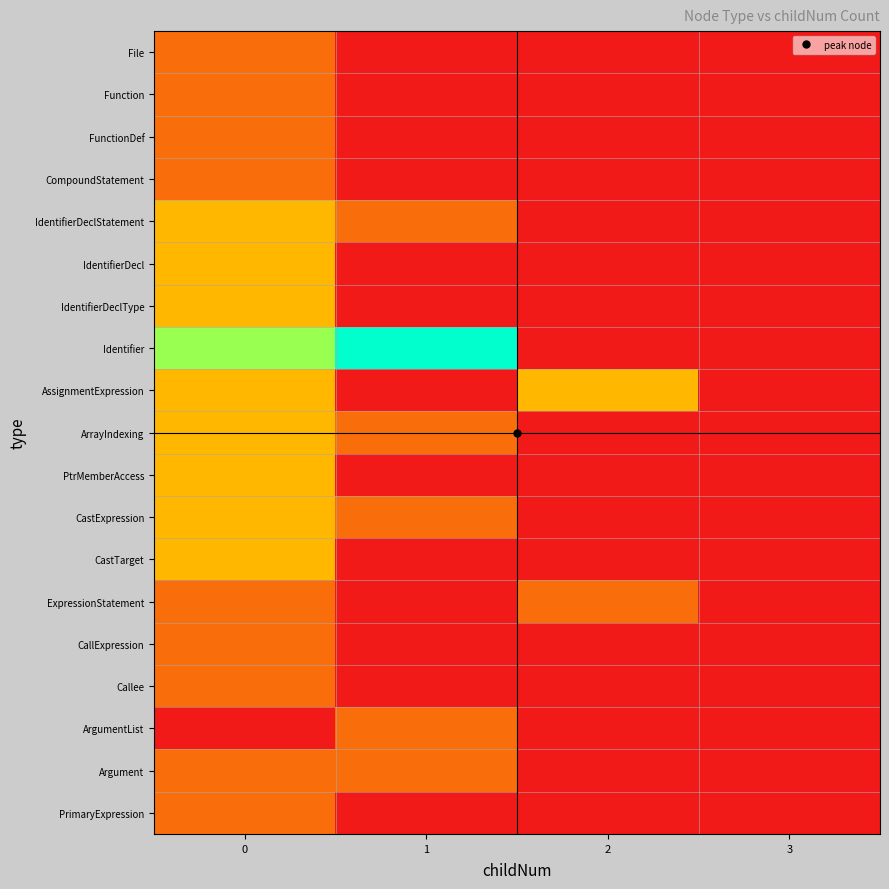

Reading right to left, what are all the values shown in this chart?

File: 3=0	2=0	1=0	0=1
Function: 3=0	2=0	1=0	0=1
FunctionDef: 3=0	2=0	1=0	0=1
CompoundStatement: 3=0	2=0	1=0	0=1
IdentifierDeclStatement: 3=0	2=0	1=1	0=2
IdentifierDecl: 3=0	2=0	1=0	0=2
IdentifierDeclType: 3=0	2=0	1=0	0=2
Identifier: 3=0	2=0	1=5	0=4
AssignmentExpression: 3=0	2=2	1=0	0=2
ArrayIndexing: 3=0	2=0	1=1	0=2
PtrMemberAccess: 3=0	2=0	1=0	0=2
CastExpression: 3=0	2=0	1=1	0=2
CastTarget: 3=0	2=0	1=0	0=2
ExpressionStatement: 3=0	2=1	1=0	0=1
CallExpression: 3=0	2=0	1=0	0=1
Callee: 3=0	2=0	1=0	0=1
ArgumentList: 3=0	2=0	1=1	0=0
Argument: 3=0	2=0	1=1	0=1
PrimaryExpression: 3=0	2=0	1=0	0=1